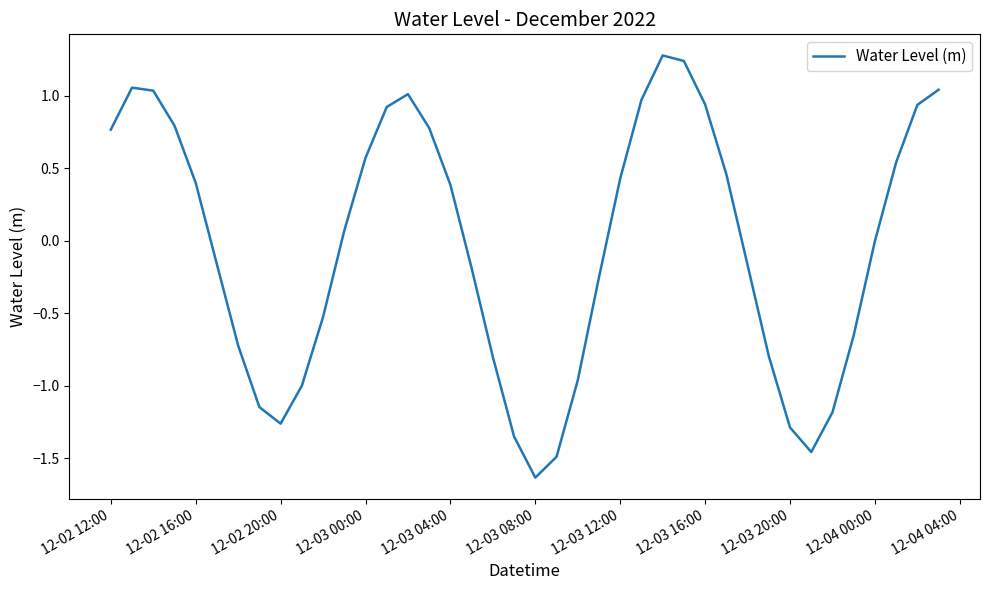

What is the maximum value shown in the chart?

1.3